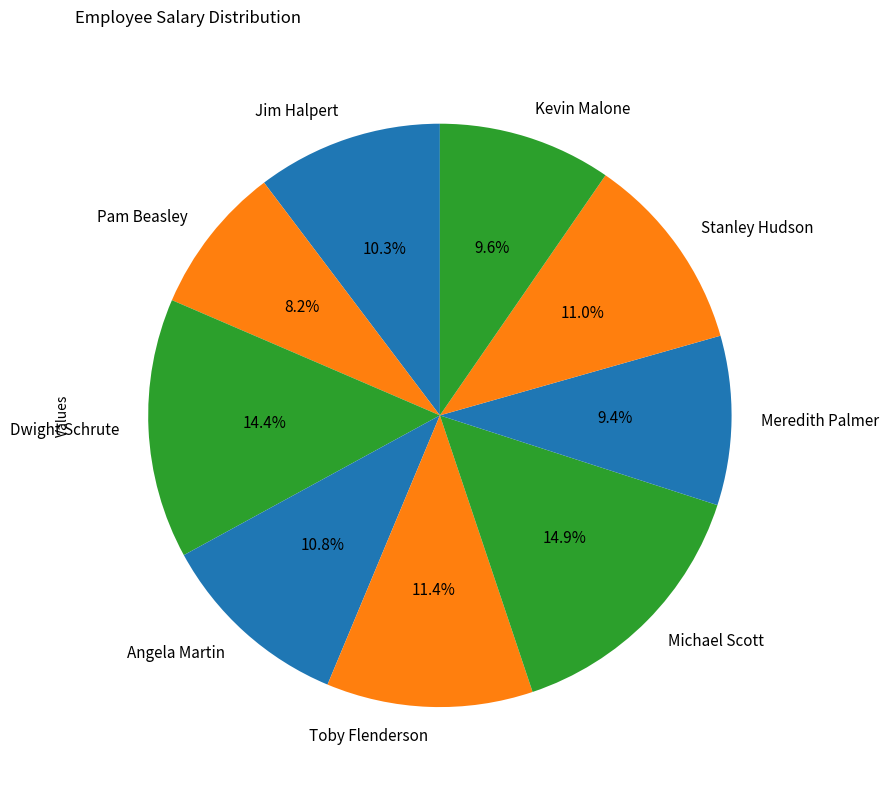

Is it true that Michael Scott is 7% of the pie?

False